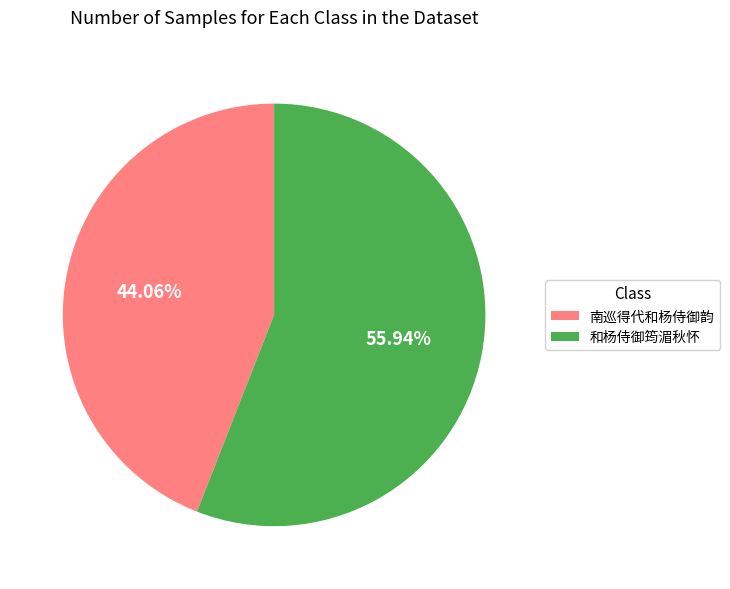

To the nearest percent, what is the difference between the largest and smallest slice percentages?

12%